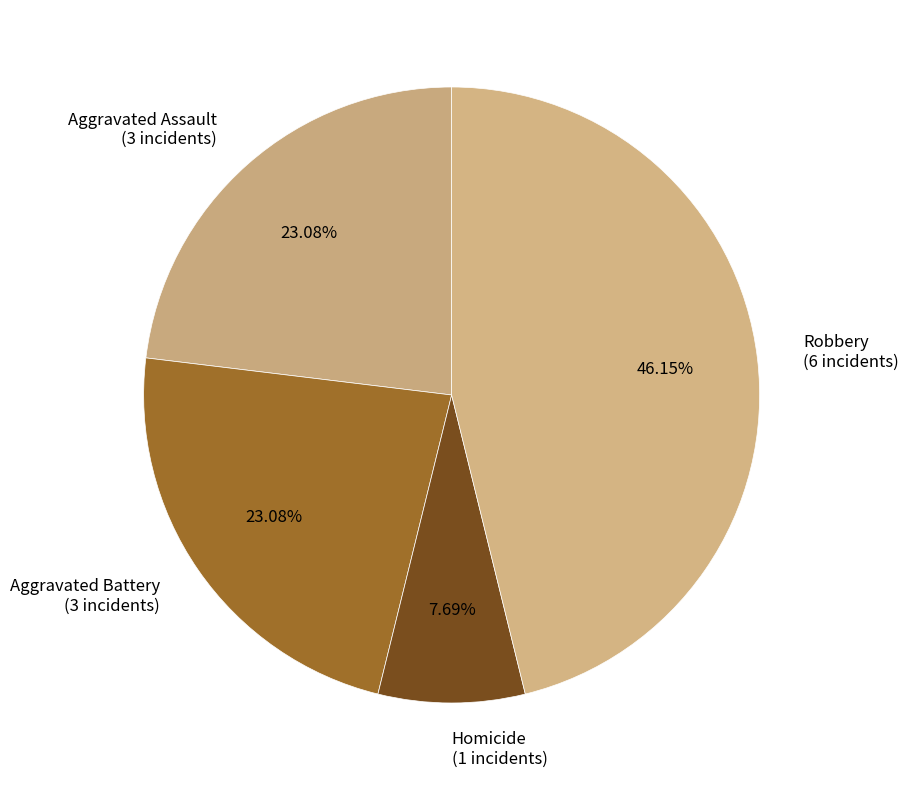

Which category has the biggest portion of the pie?

Robbery (6 incidents)